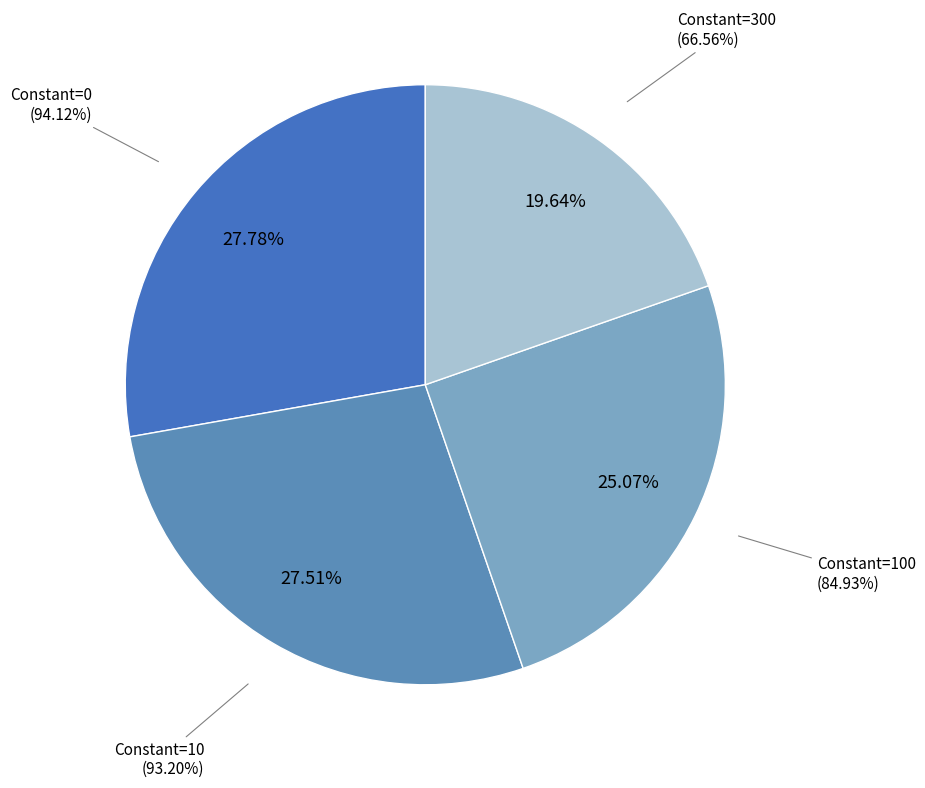

Count the number of slices in the pie.

4